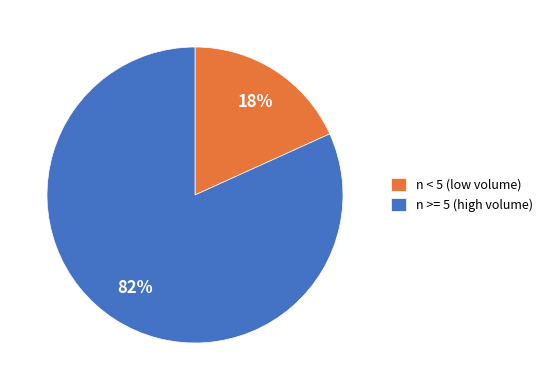

Between n < 5 (low volume) and n >= 5 (high volume), which is larger?

n >= 5 (high volume)